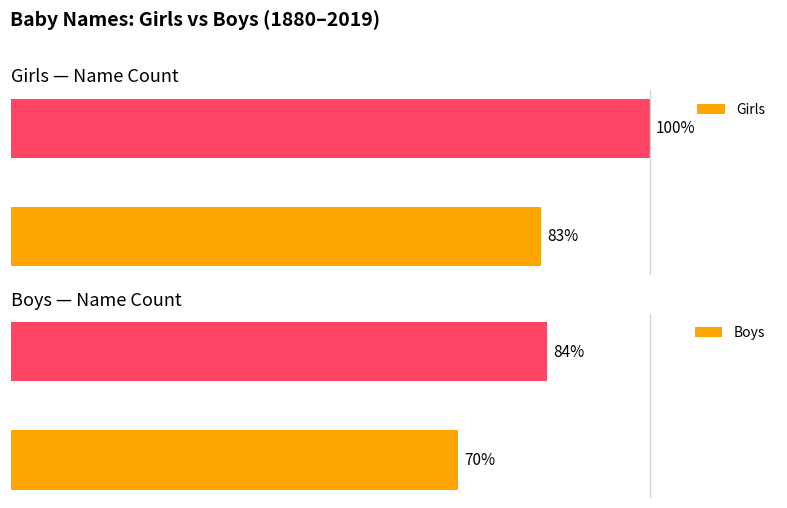

What are all the series names shown in the legend?

Girls, Boys